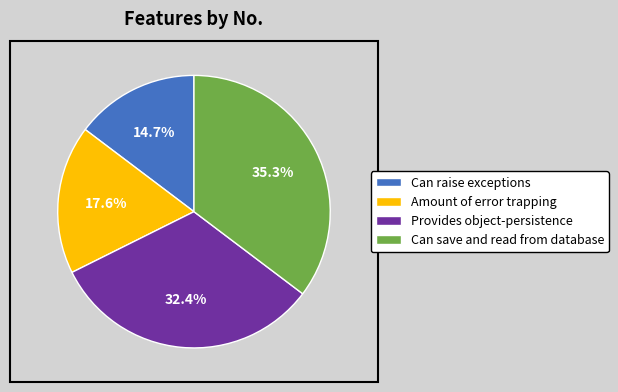

Rank the categories by value from highest to lowest.

Can save and read from database, Provides object-persistence, Amount of error trapping, Can raise exceptions